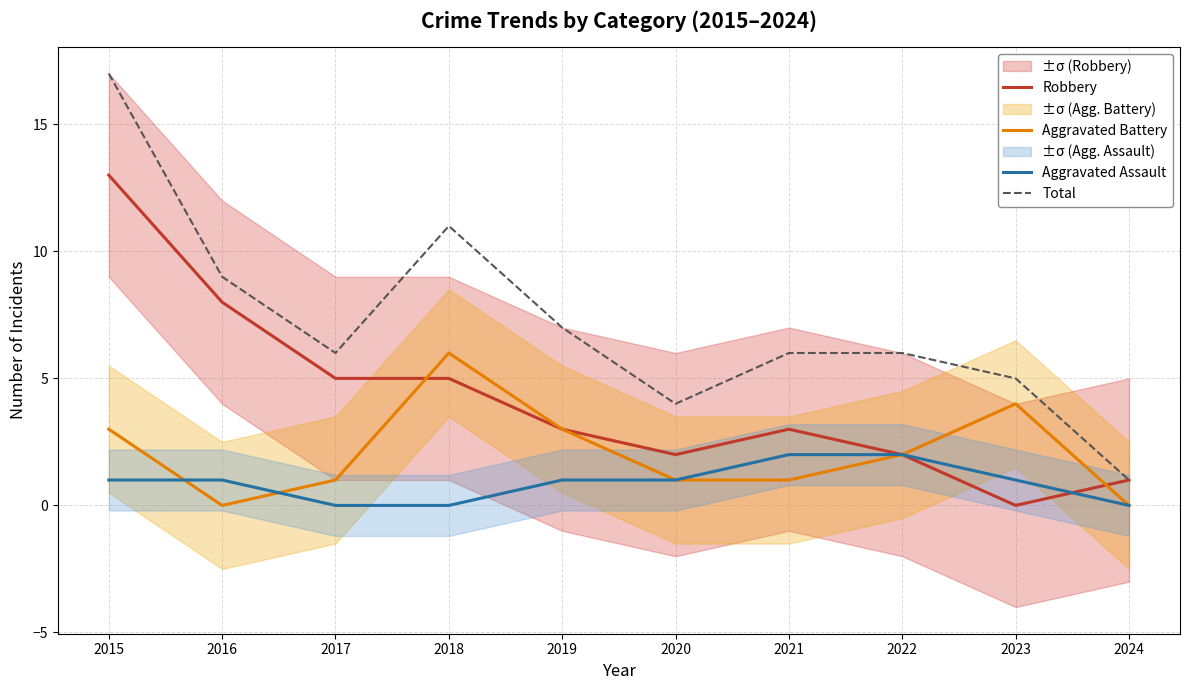

The Total series shows 17 at 2015. True or false?

True